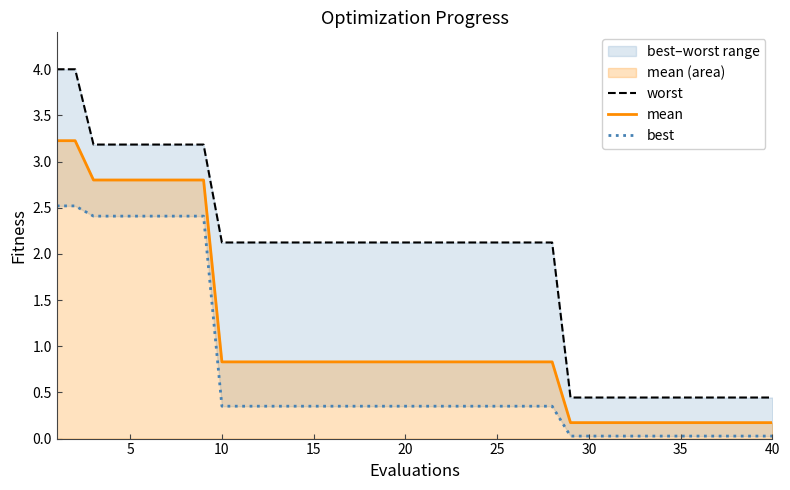

True or false: worst has more than 1 interior local peaks.

False